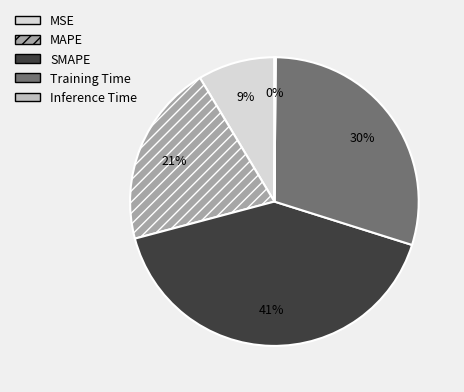

To the nearest percent, what percentage of the pie is Training Time?

30%